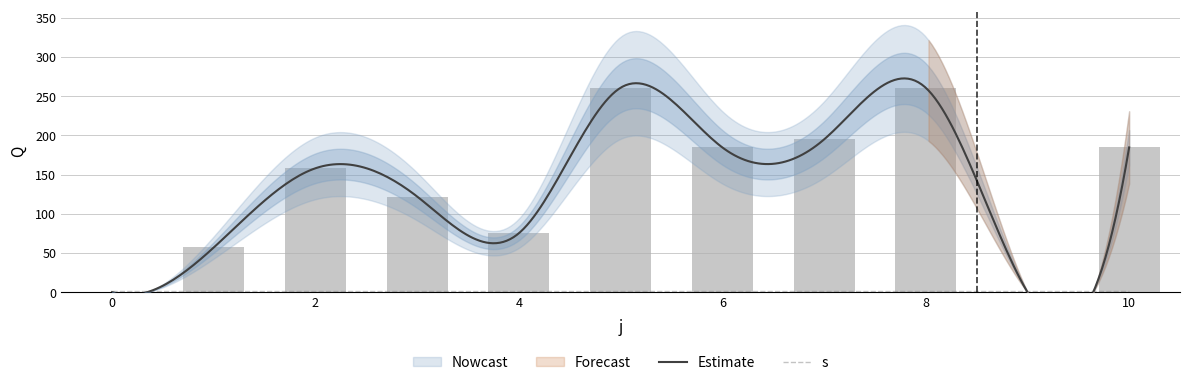

Rank the categories by value from highest to lowest.

5, 8, 7, 6, 10, 2, 3, 4, 1, 0, 9